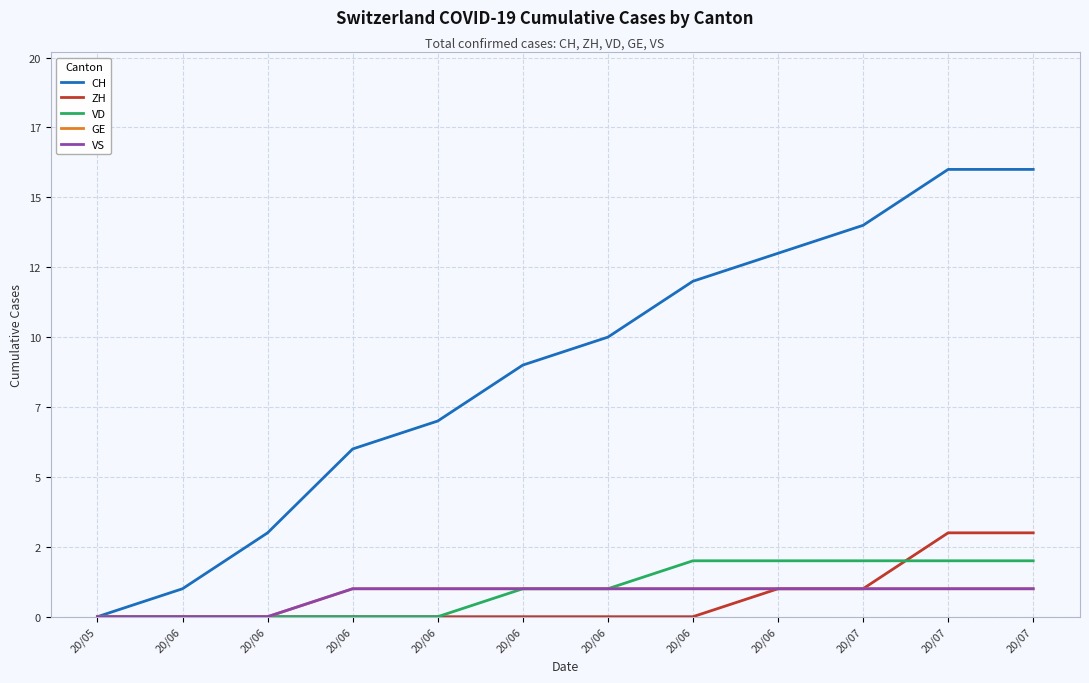

At how many categories does at least one series exceed 7?

7